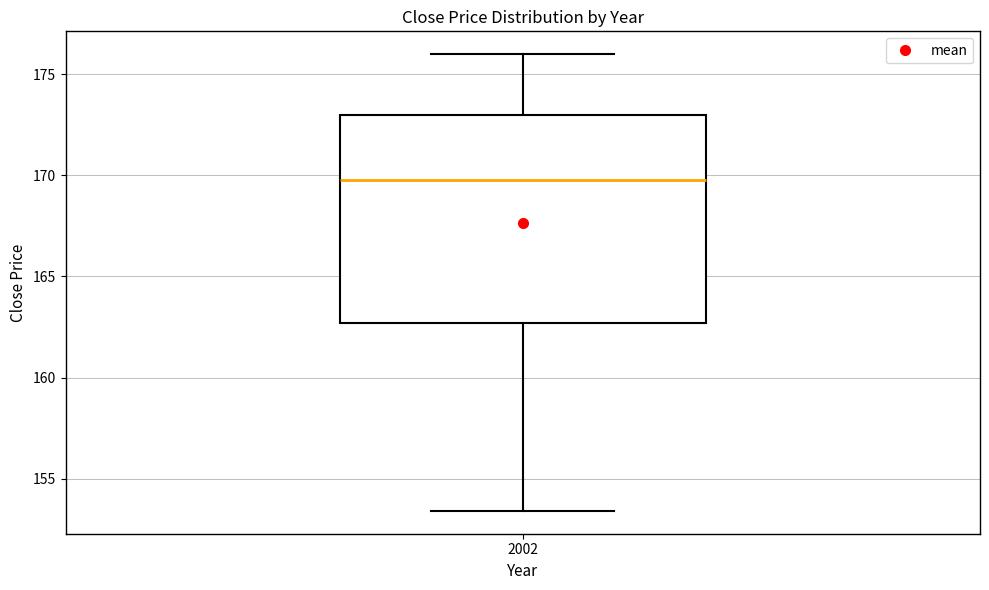

Read this box plot against the y-axis: the position of the median line, the range covered by the box, and the ends of both whiskers. The values are not printed on the chart, so give them approximately, as read against the axis.

median 170.0, box 162.5 to 173.0, whiskers 153.5 to 176.0